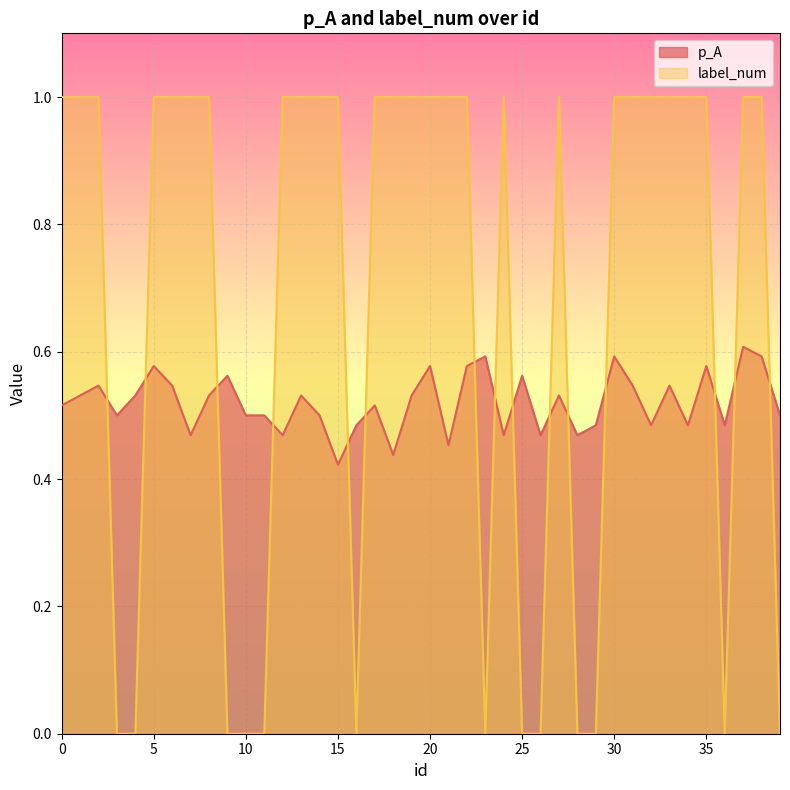

Which series has the largest total across all categories?

label_num